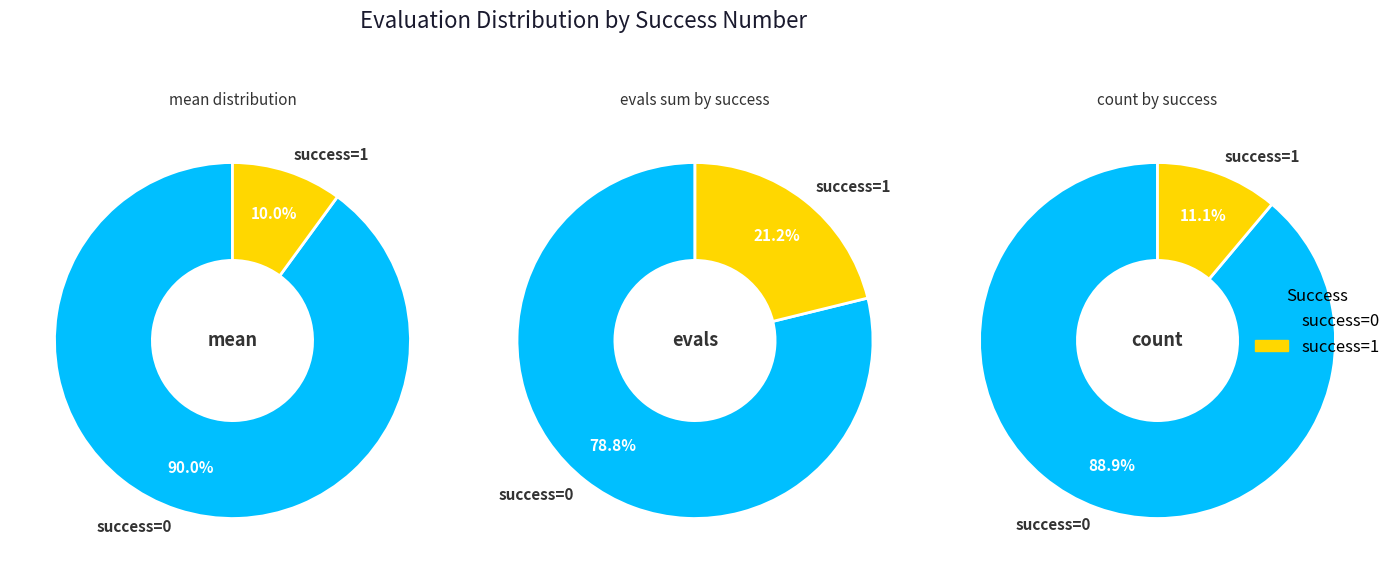

True or false: evals=27 accounts for 11% of the total.

True